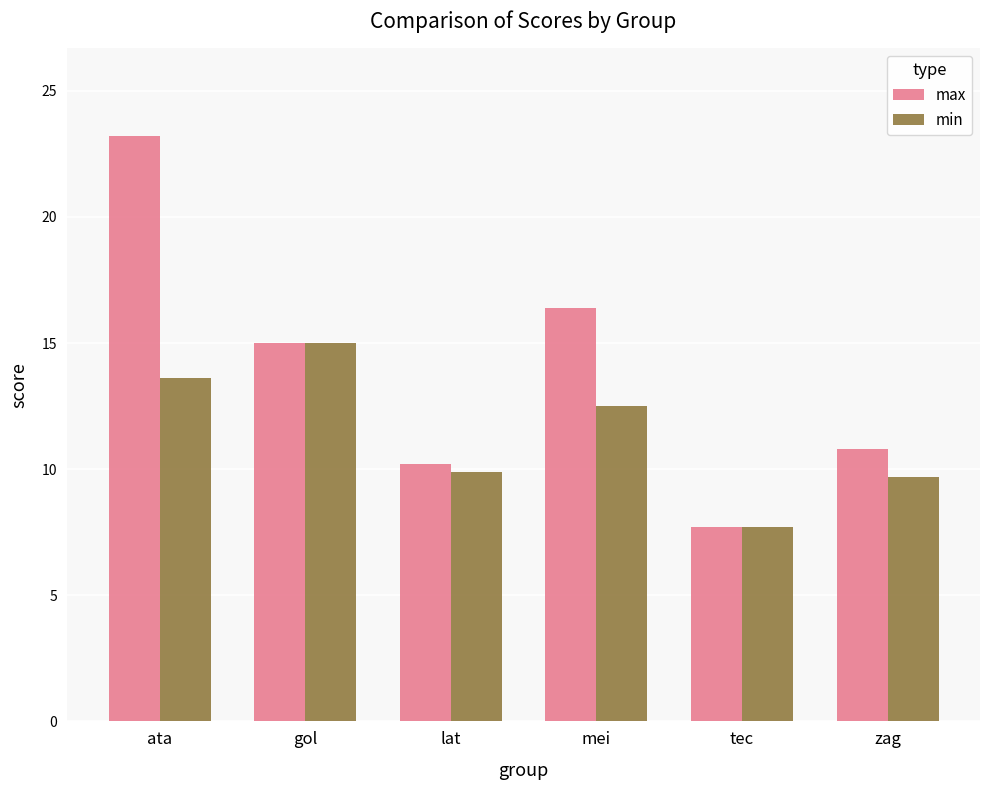

At which label does min reach its minimum?

tec